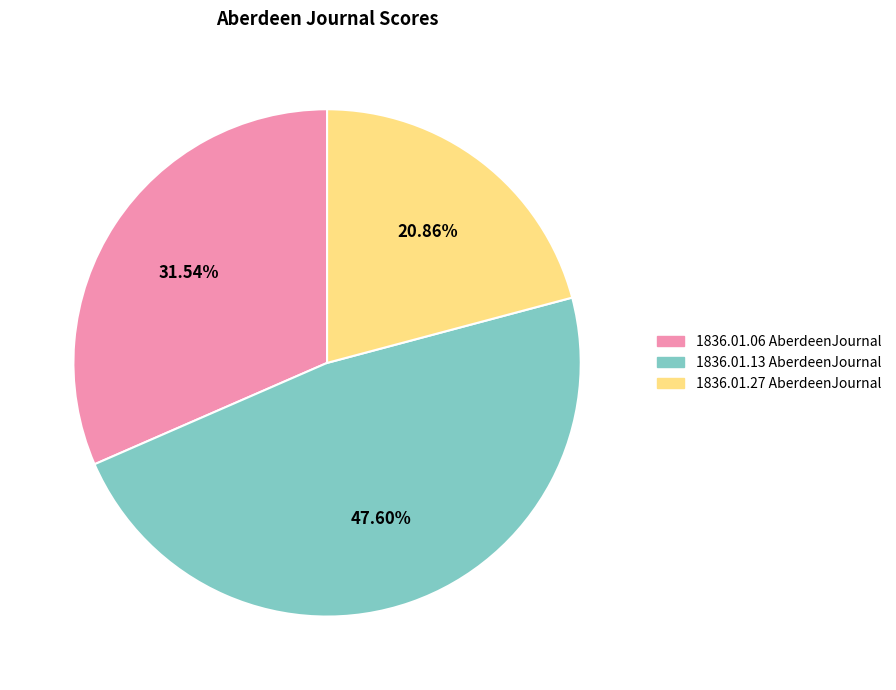

Which has a higher value, 1836.01.13 AberdeenJournal or 1836.01.06 AberdeenJournal?

1836.01.13 AberdeenJournal